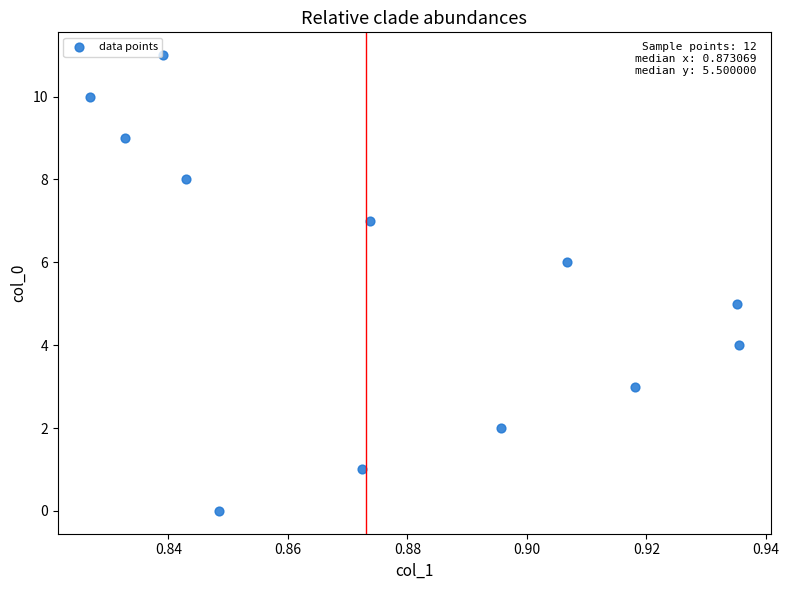

What is the average Y value?

6